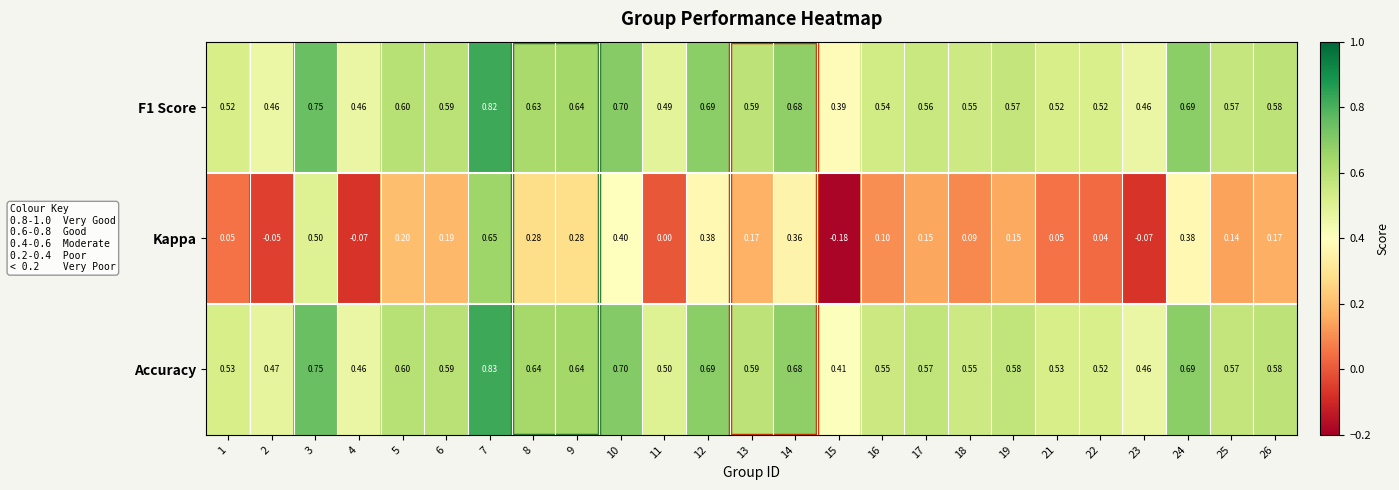

Which series has the largest total across all categories?

Accuracy